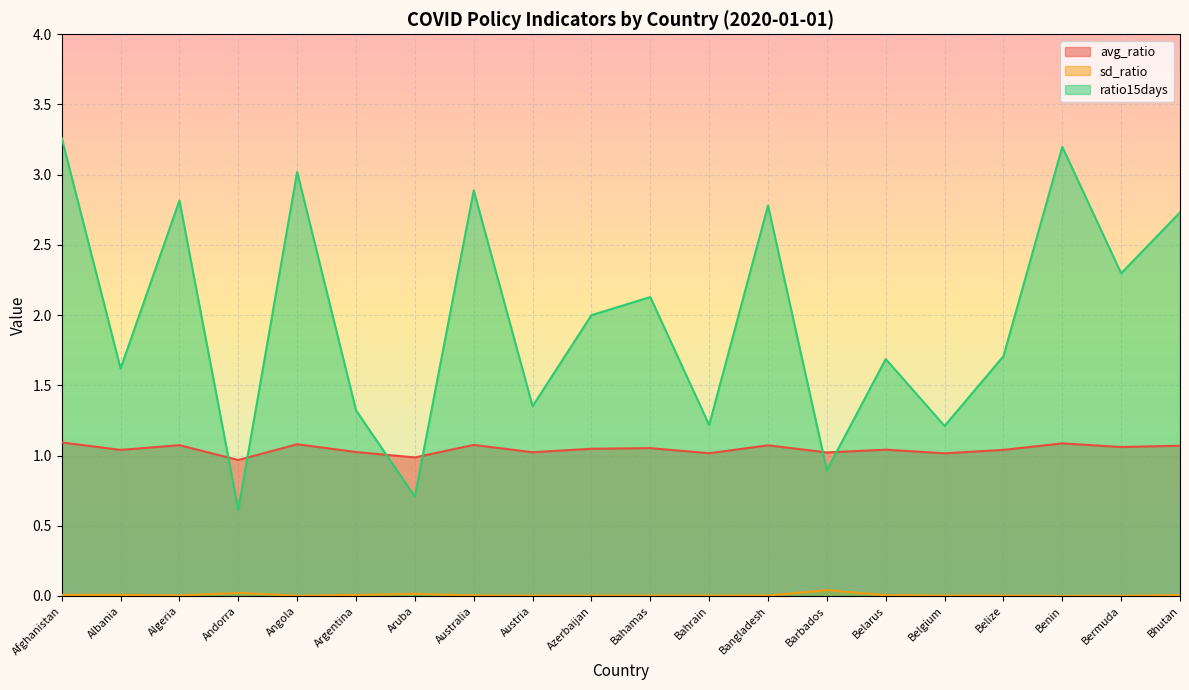

How many interior local peaks does the ratio15days series have?

7